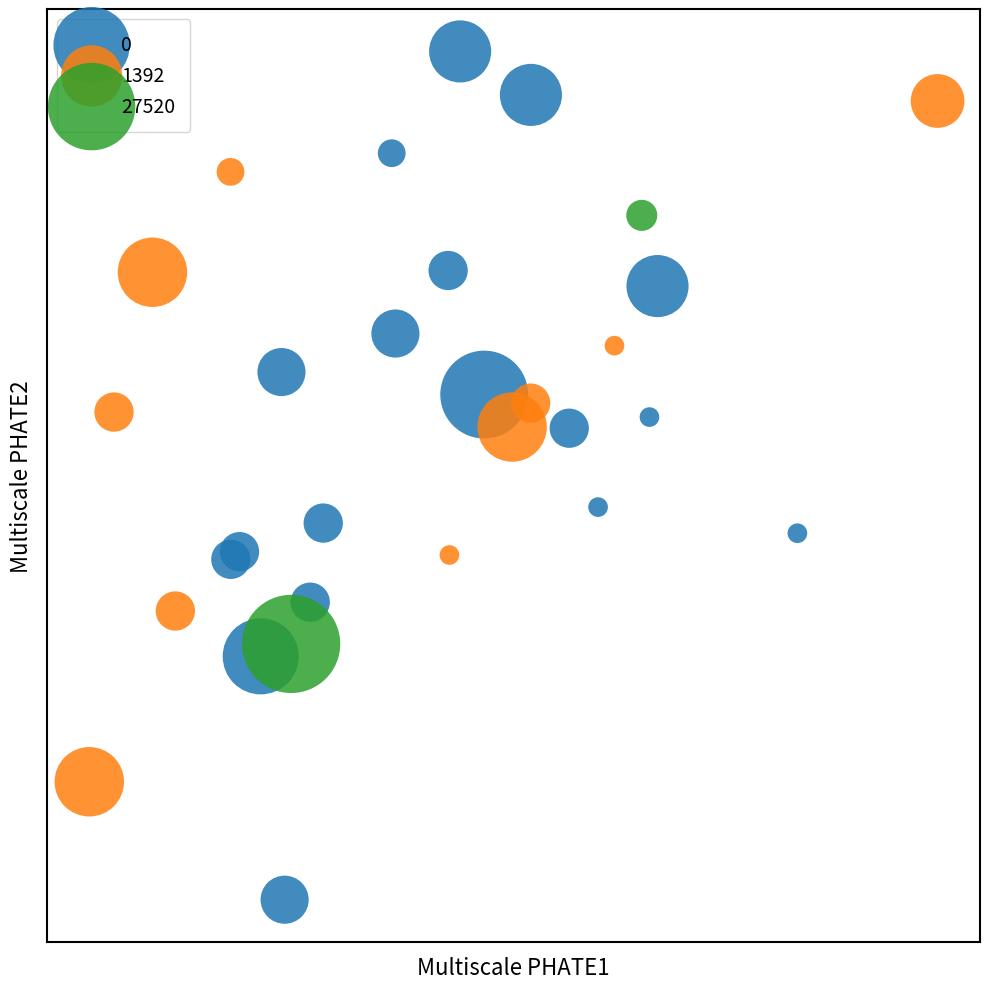

What are all the series names shown in the legend?

0, 1392, 27520